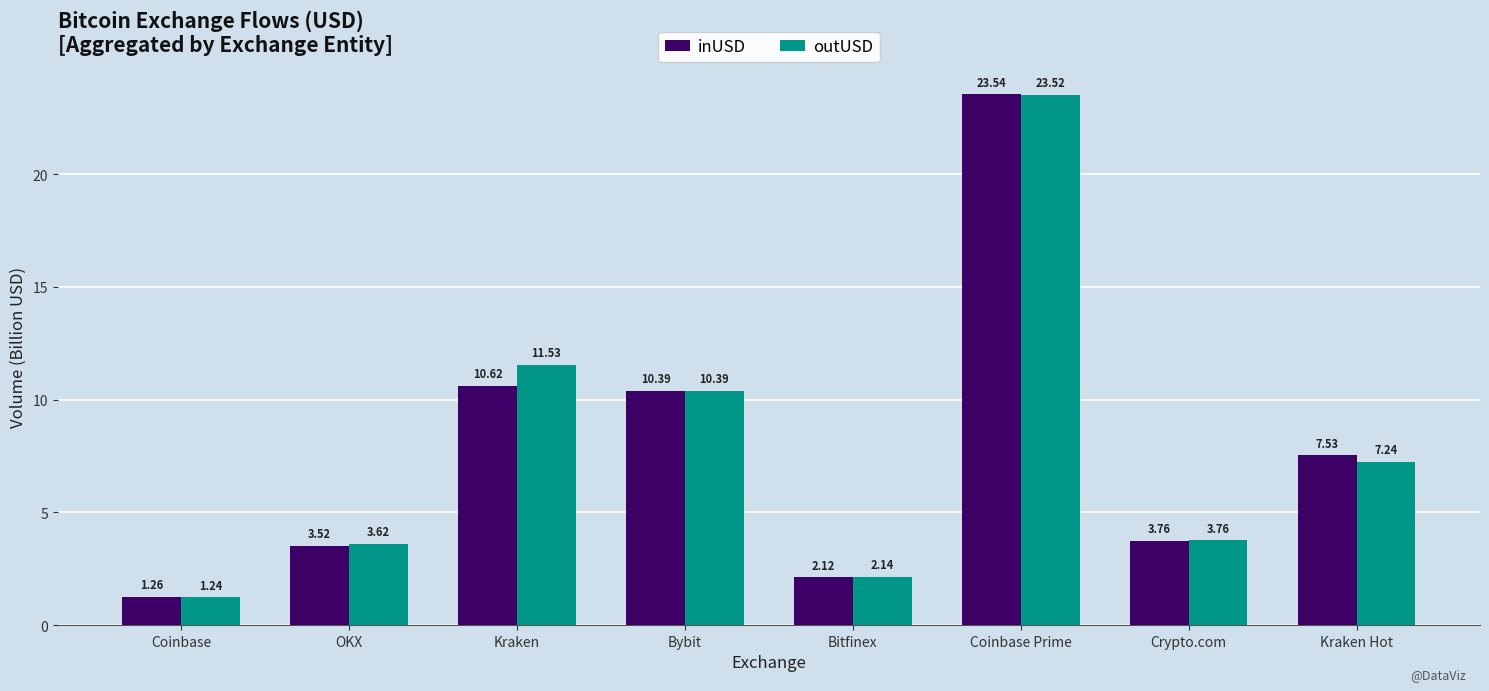

List the labels in order of outUSD value, smallest first.

Coinbase, Bitfinex, OKX, Crypto.com, Kraken Hot, Bybit, Kraken, Coinbase Prime